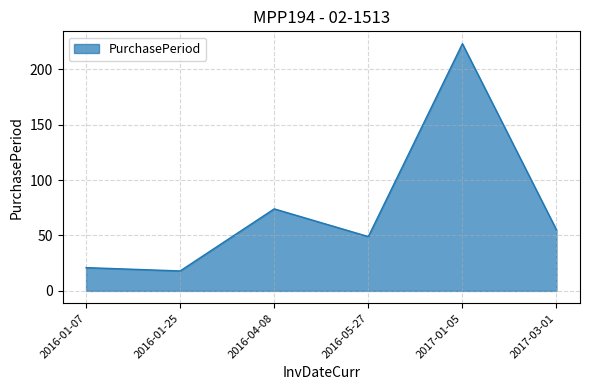

What is the approximate value at 2016-04-08, to the nearest 50?

50